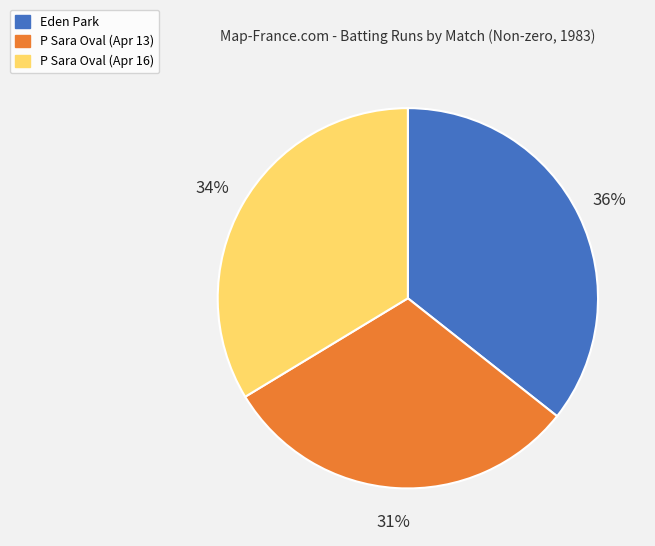

To the nearest percent, what is the difference between the largest and smallest slice percentages?

5%